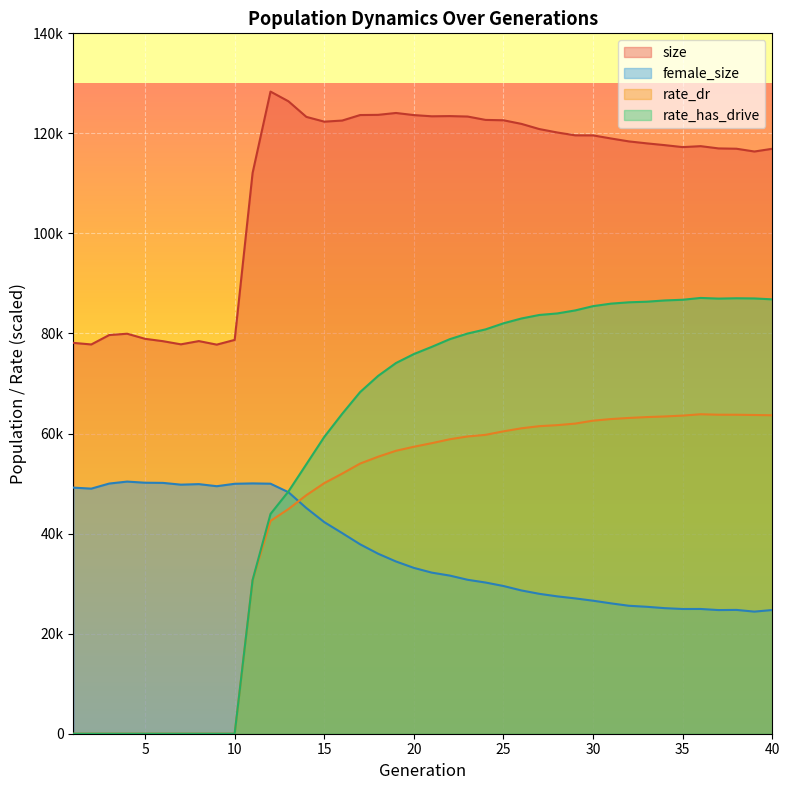

How many values in the rate_dr series exceed 58079?

20